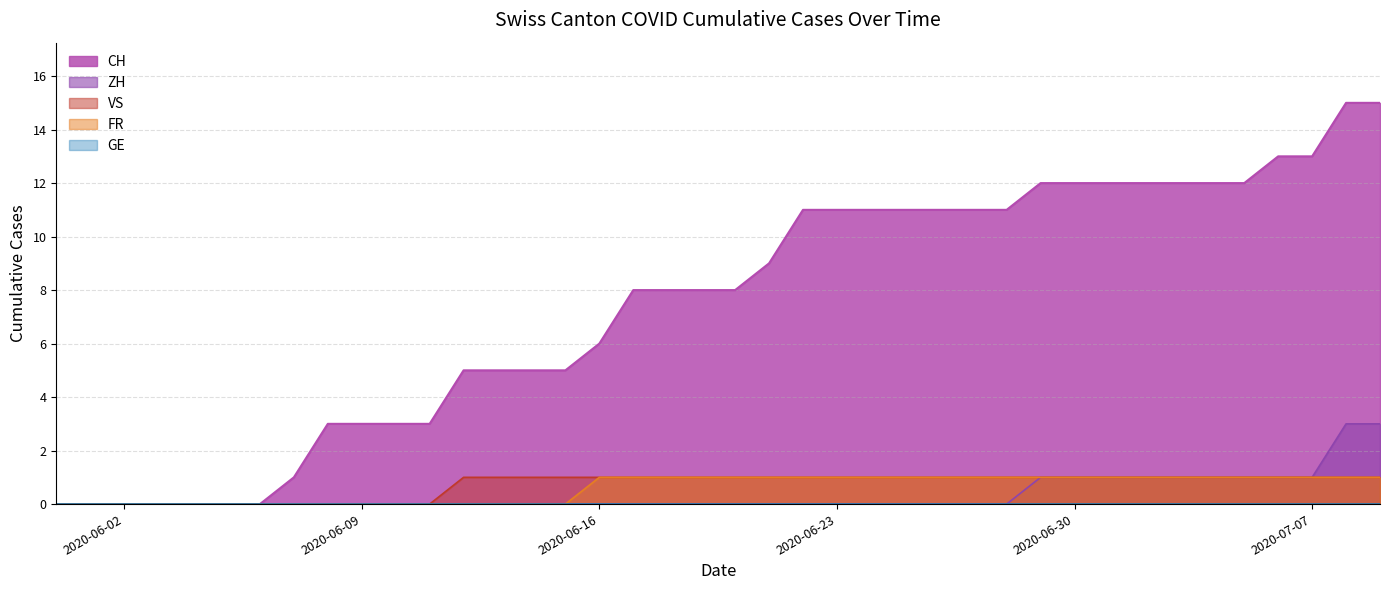

True or false: CH and FR cross at least once.

False